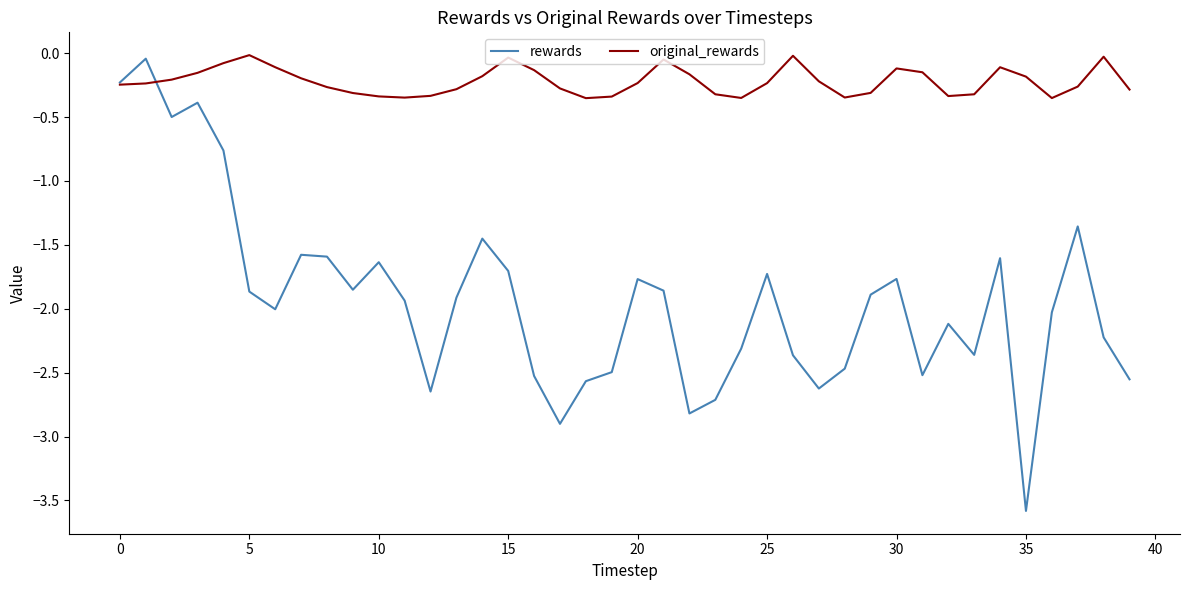

Which series has the widest spread of values?

rewards